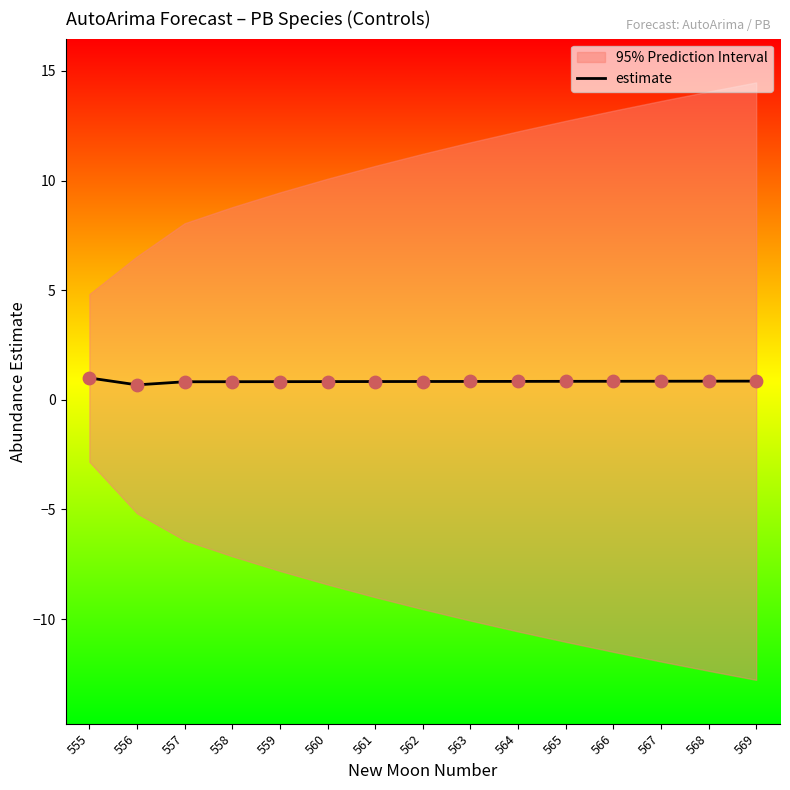

Between 569 and 561, which is larger?

569